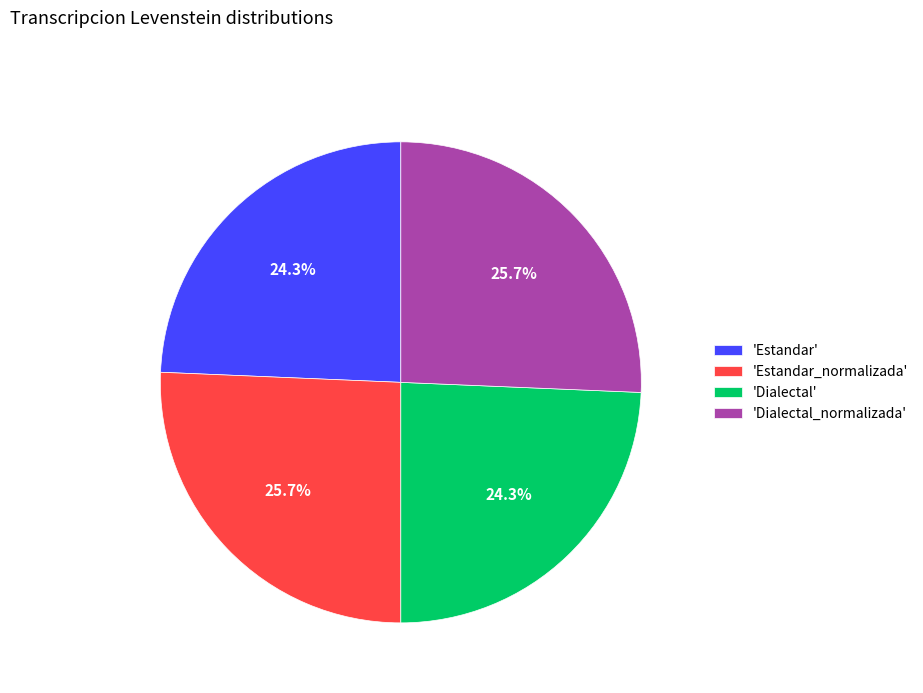

How many slices are in this pie chart?

4